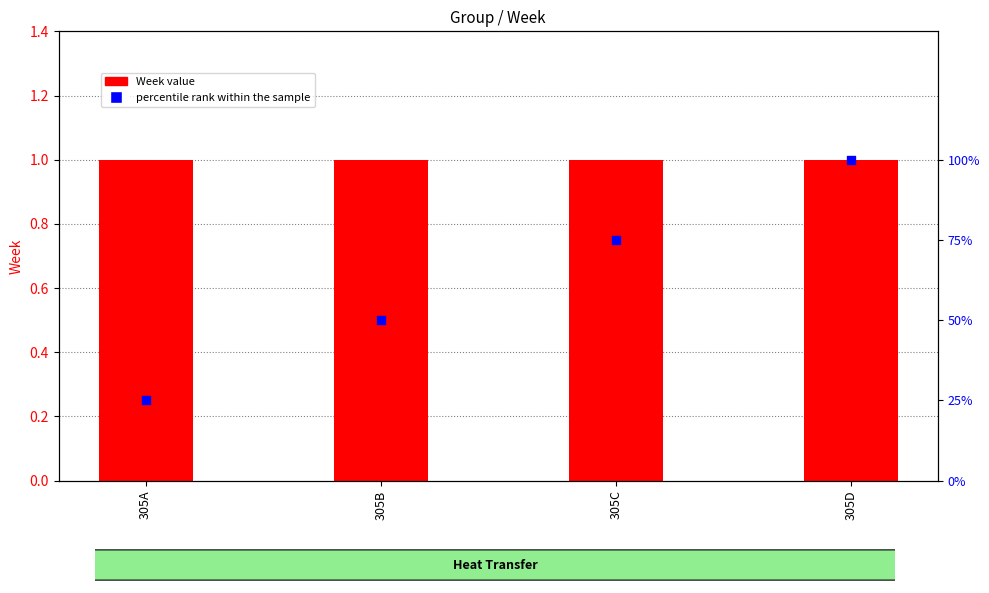

Which series contains the highest Y value?

Week